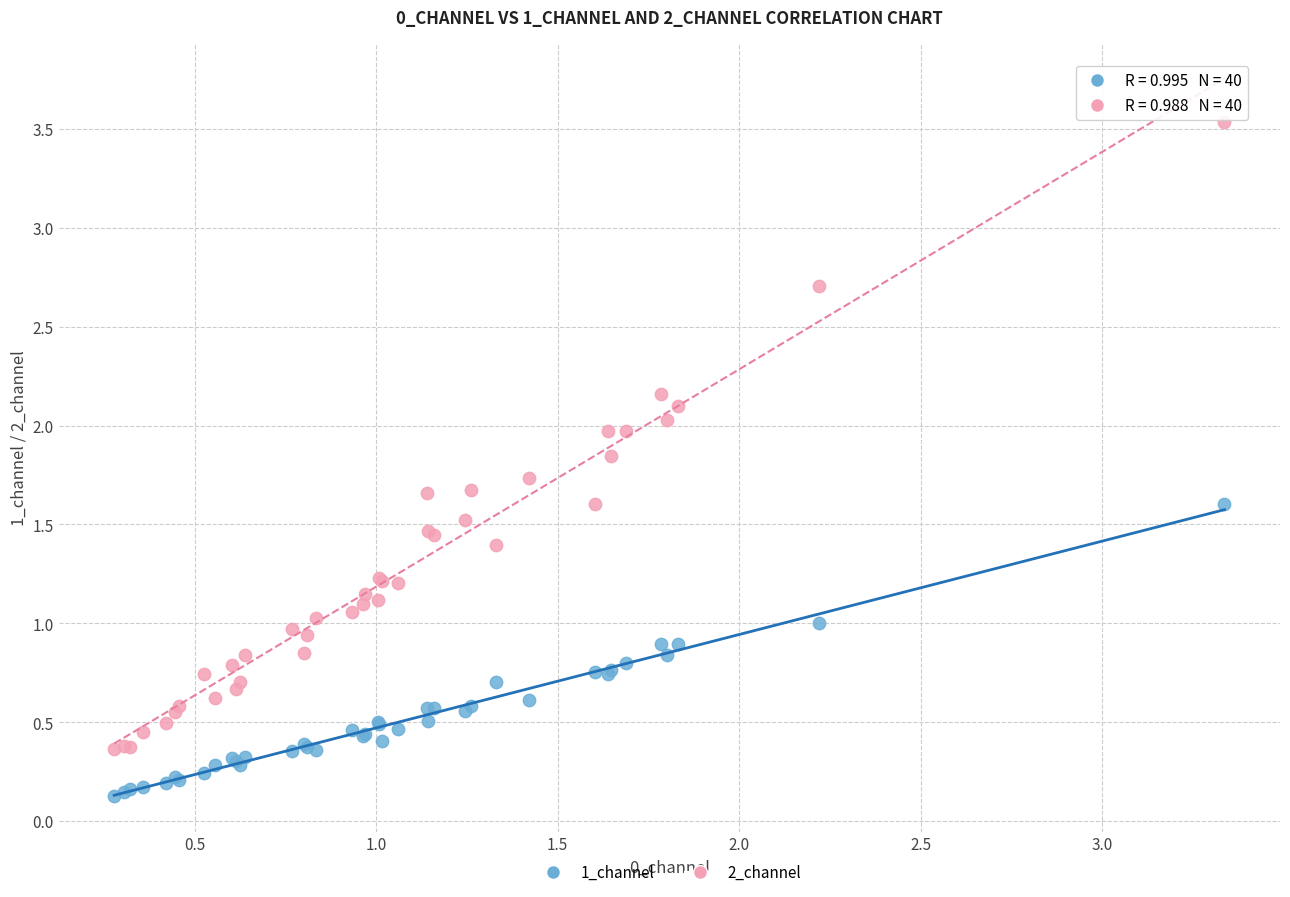

Which series has the largest Y range (max minus min)?

2_channel